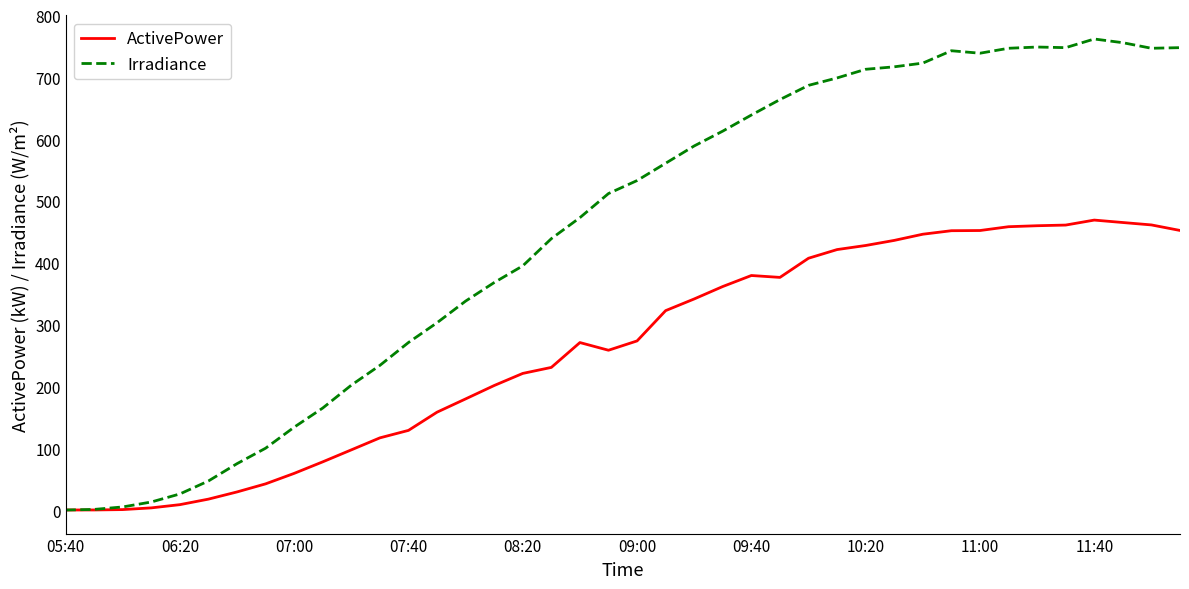

What is the highest value of the ActivePower series?

469.1